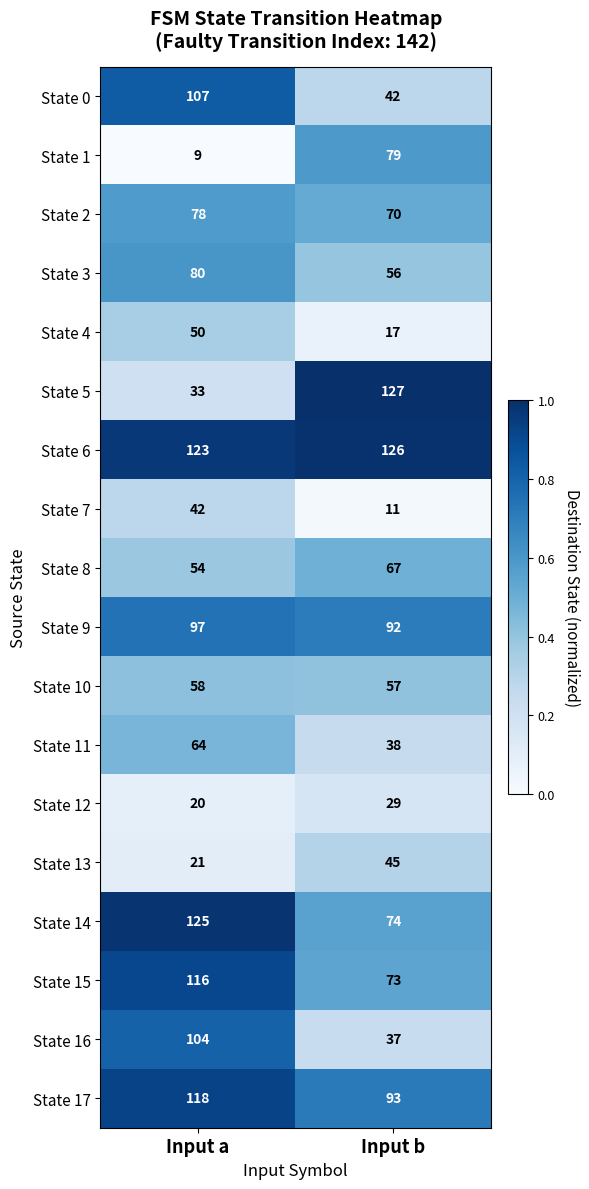

Which label corresponds to the smallest value in the chart?

Input a